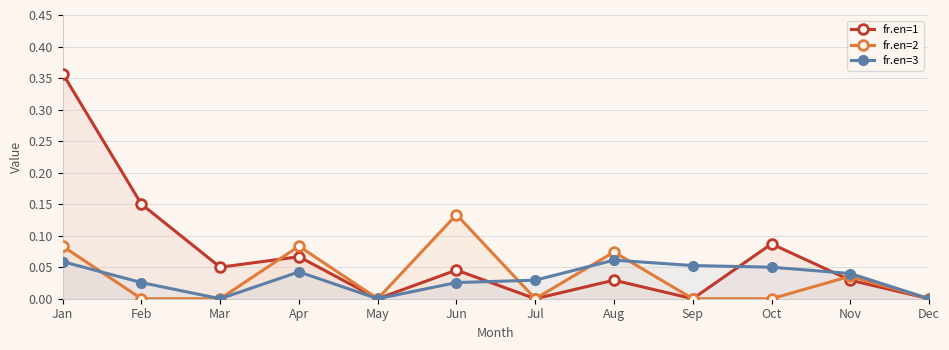

True or false: fr.en=2 has more than 2 interior local peaks.

True